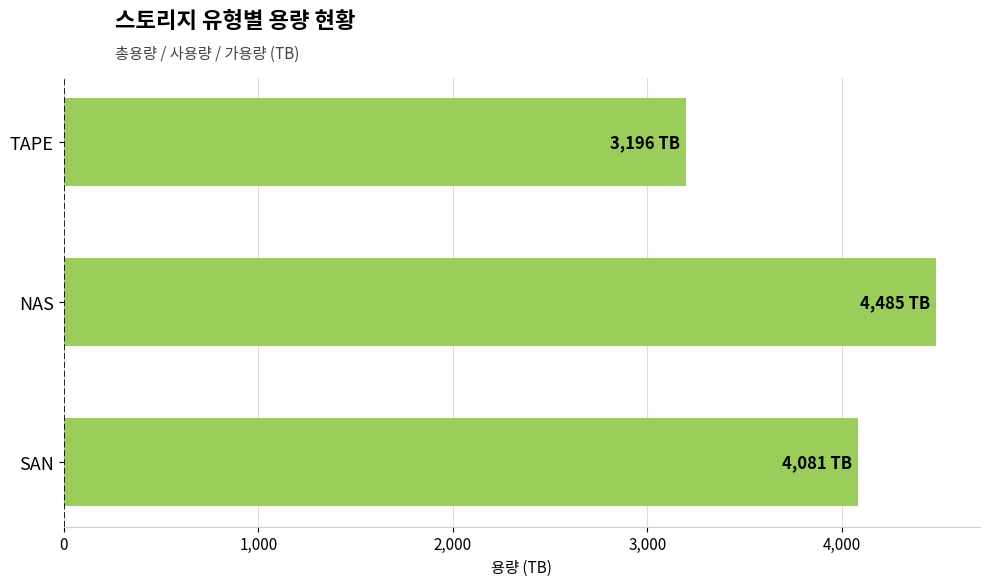

At which category does the chart reach its minimum across all series?

TAPE